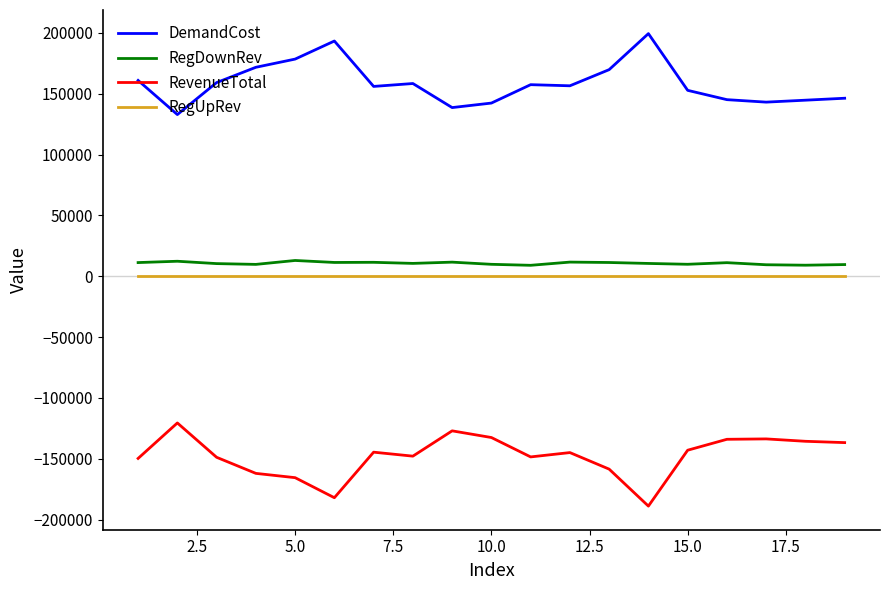

True or false: RevenueTotal has more than 2 interior local peaks.

True